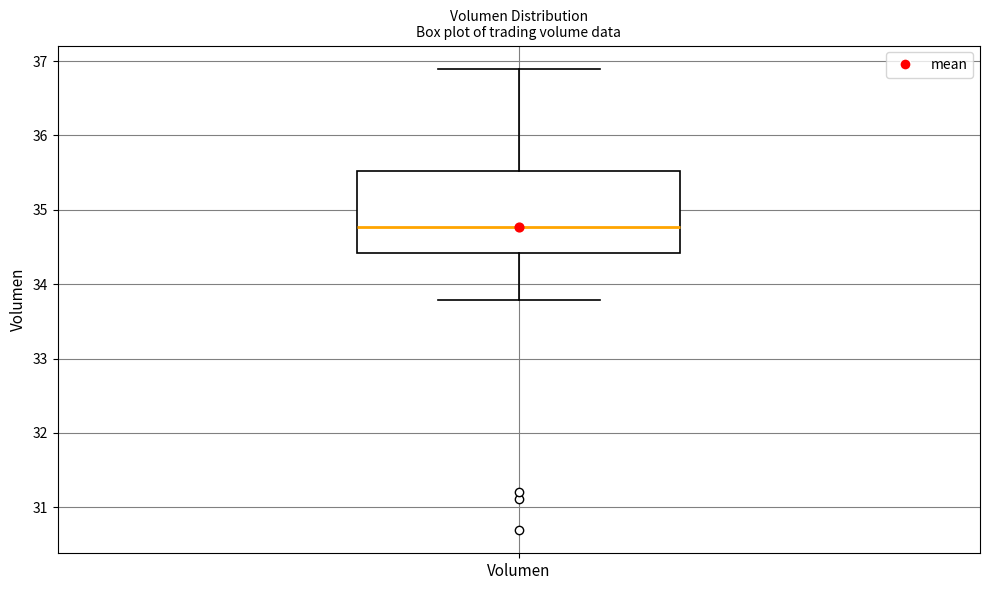

Read this box plot against the y-axis: the position of the median line, the range covered by the box, and the ends of both whiskers. The values are not printed on the chart, so give them approximately, as read against the axis.

median 34.8, box 34.4 to 35.5, whiskers 33.8 to 36.9